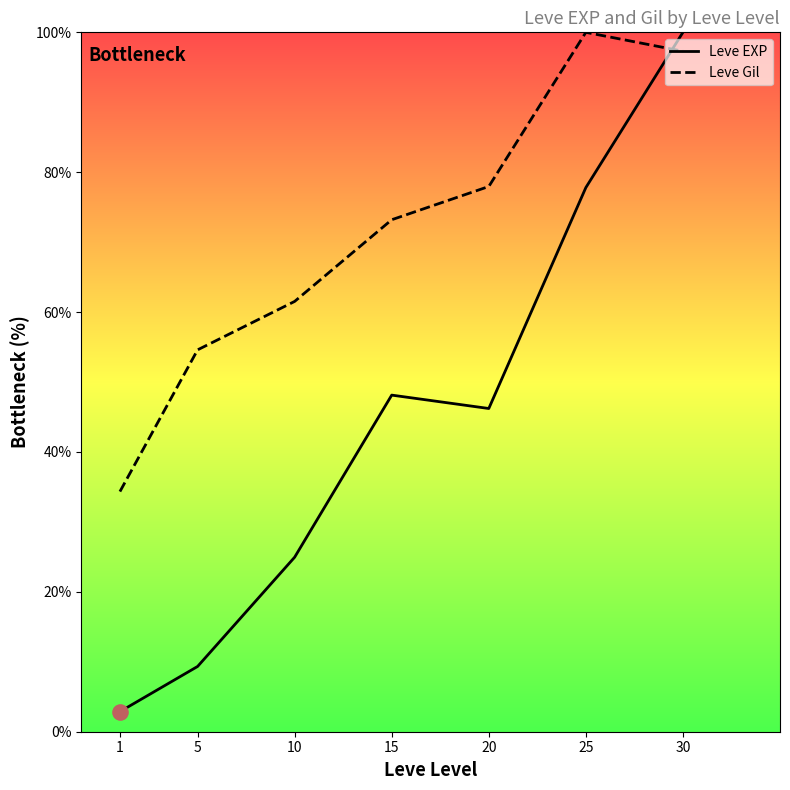

Which series has the largest total across all categories?

Leve Gil